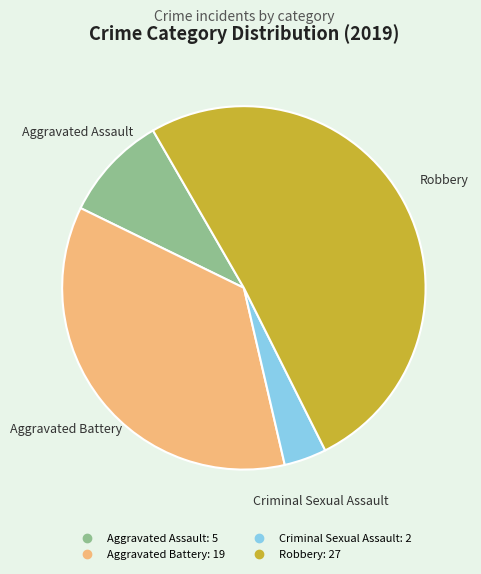

Which category has the biggest portion of the pie?

Robbery